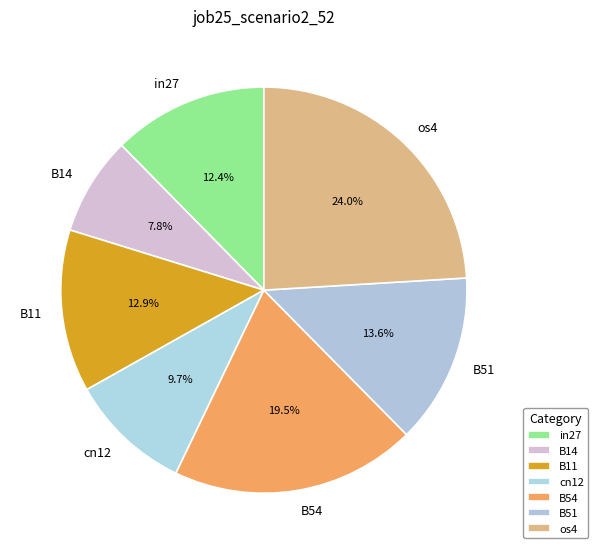

Which has a higher value, B51 or B11?

B51